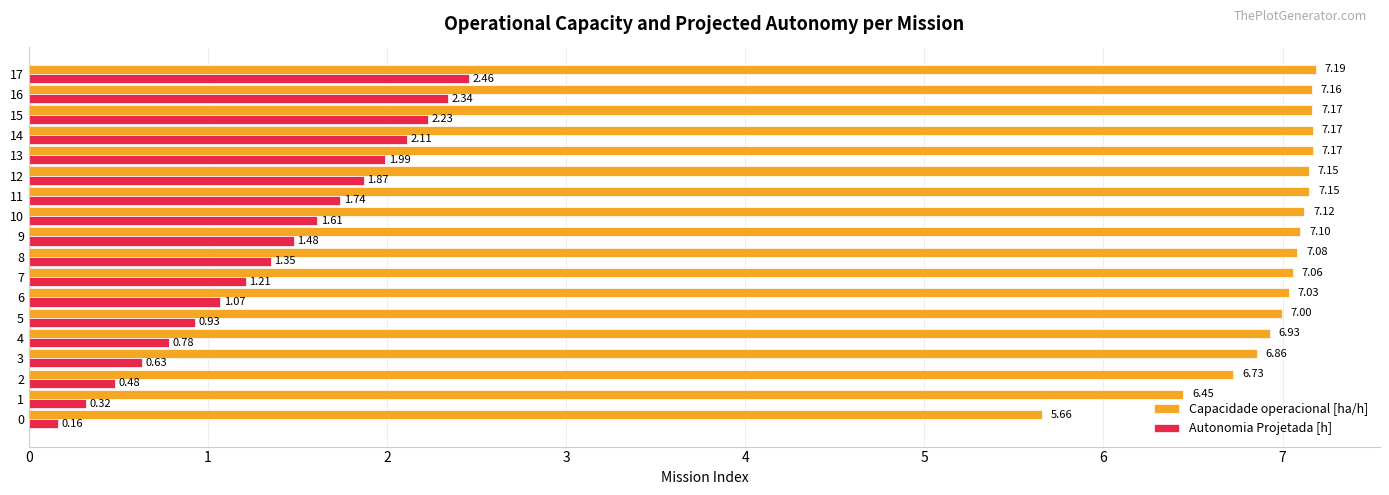

What is the sum of all Capacidade operacional [ha/h] values?

125.2